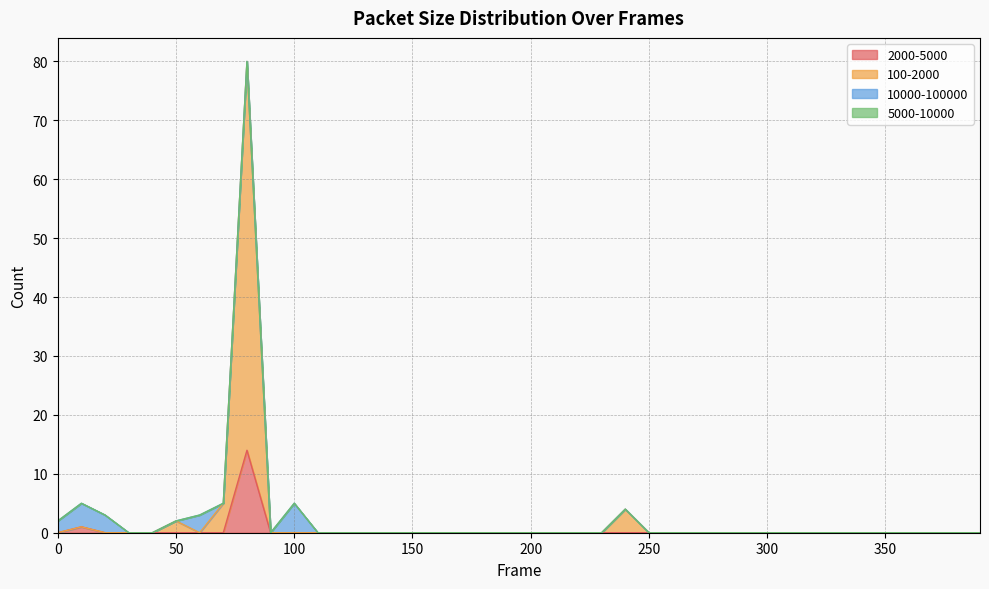

What is the highest value of the 2000-5000 series?

14